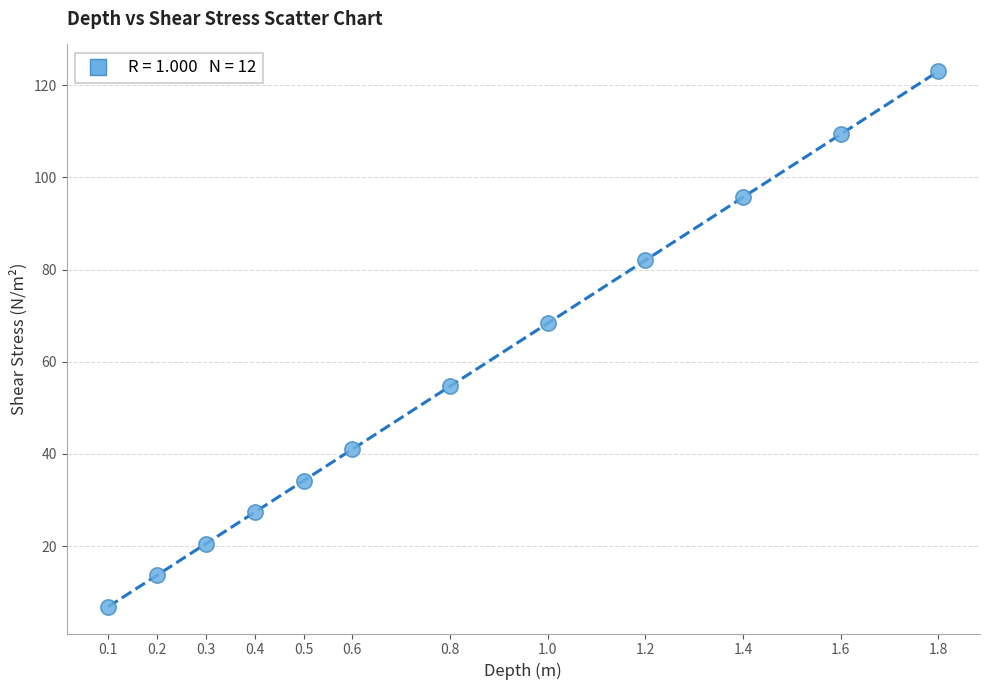

What is the range of Y values (max minus min)?

116.2